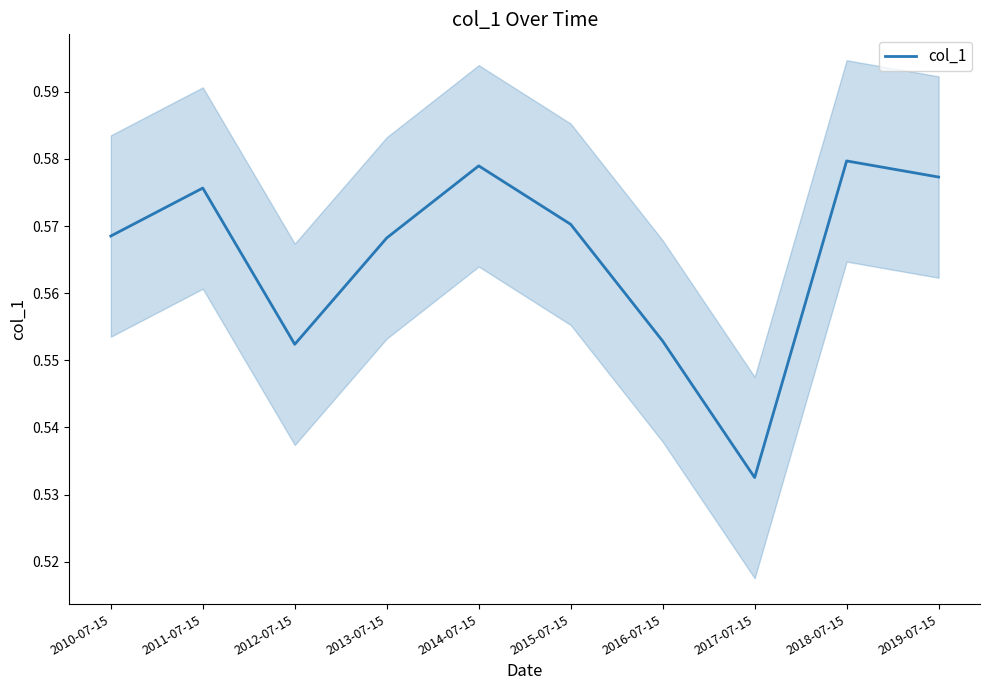

What is the greatest value displayed?

0.6